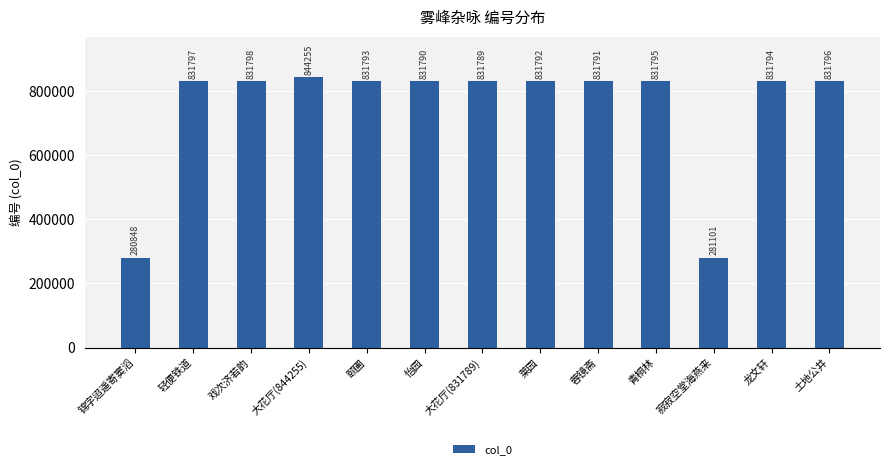

How many series are shown in this chart?

1